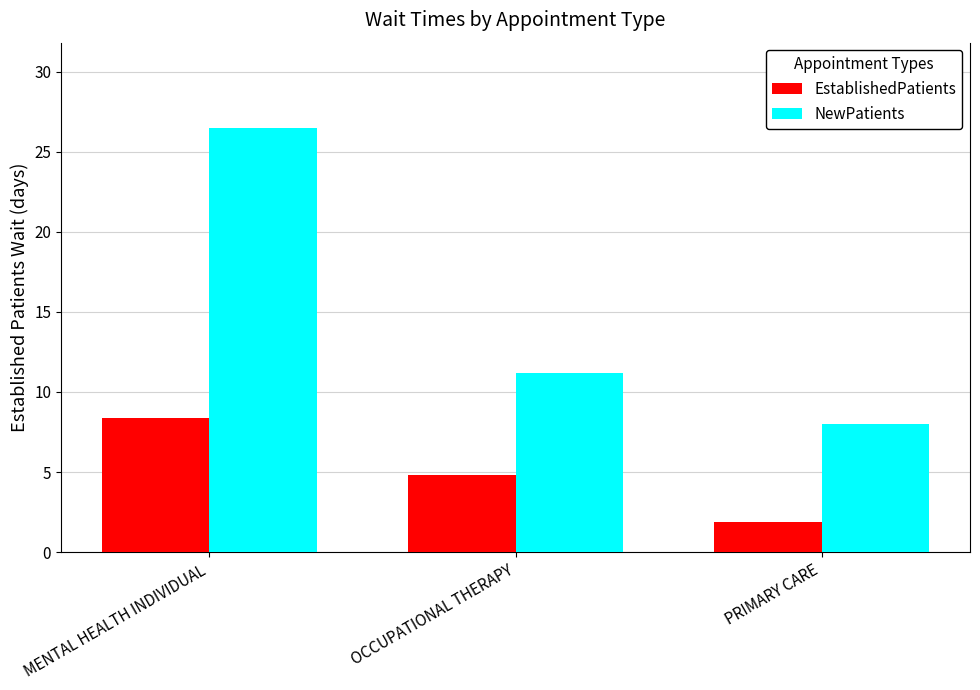

Rank the series by their maximum value, from highest to lowest.

NewPatients, EstablishedPatients